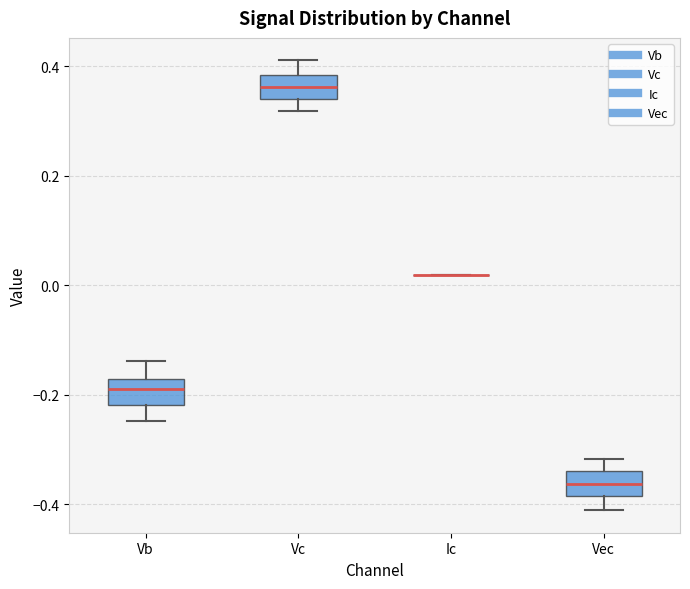

Where is the lower edge of the box for Vc on the y-axis? The values are not printed on the chart, so give them approximately, as read against the axis.

0.34